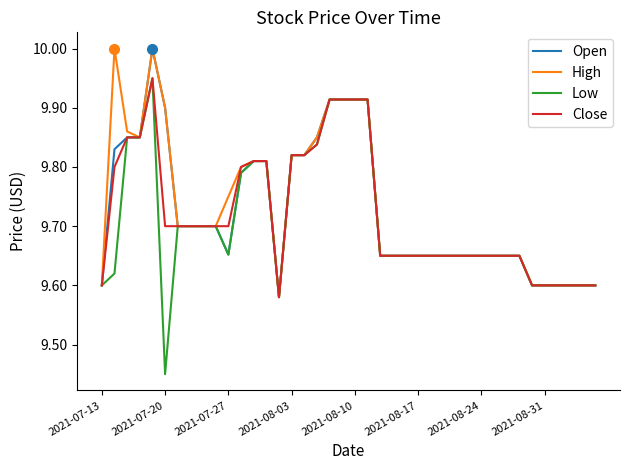

True or false: Close has more than 0 interior local peaks.

True